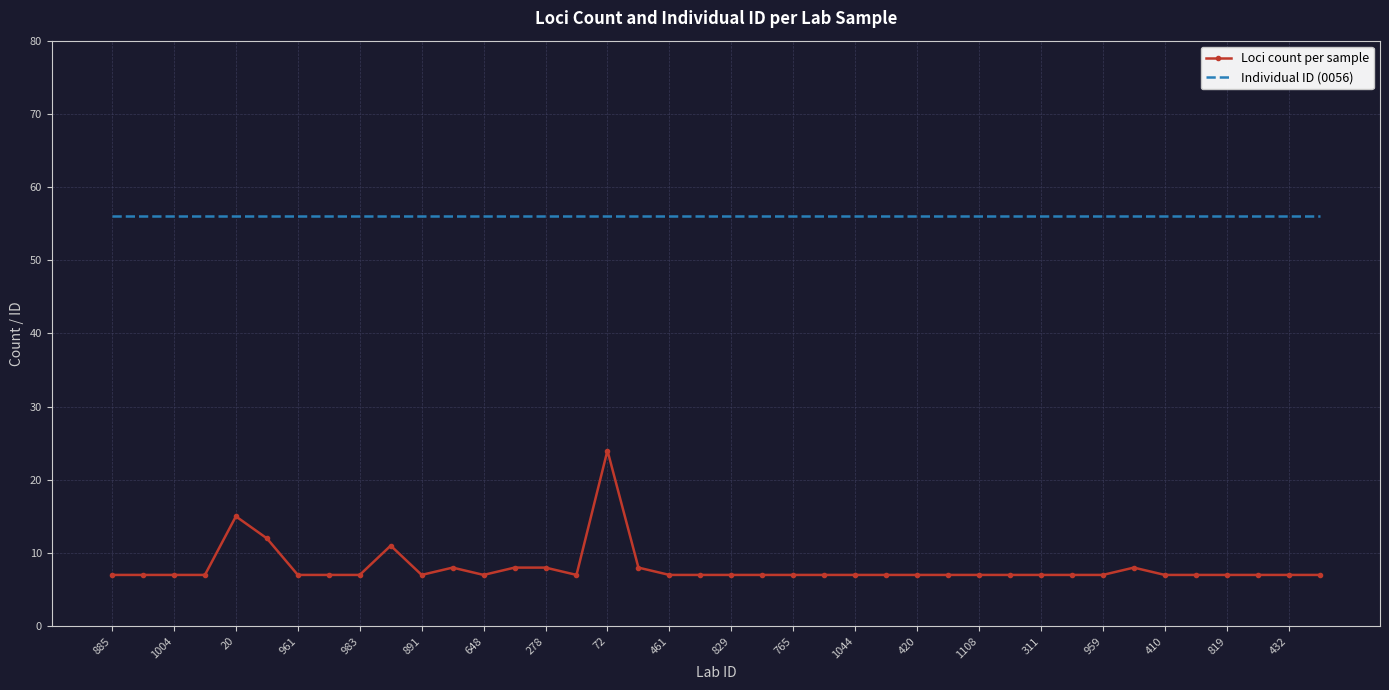

Which series has the largest range (max minus min)?

Loci count per sample